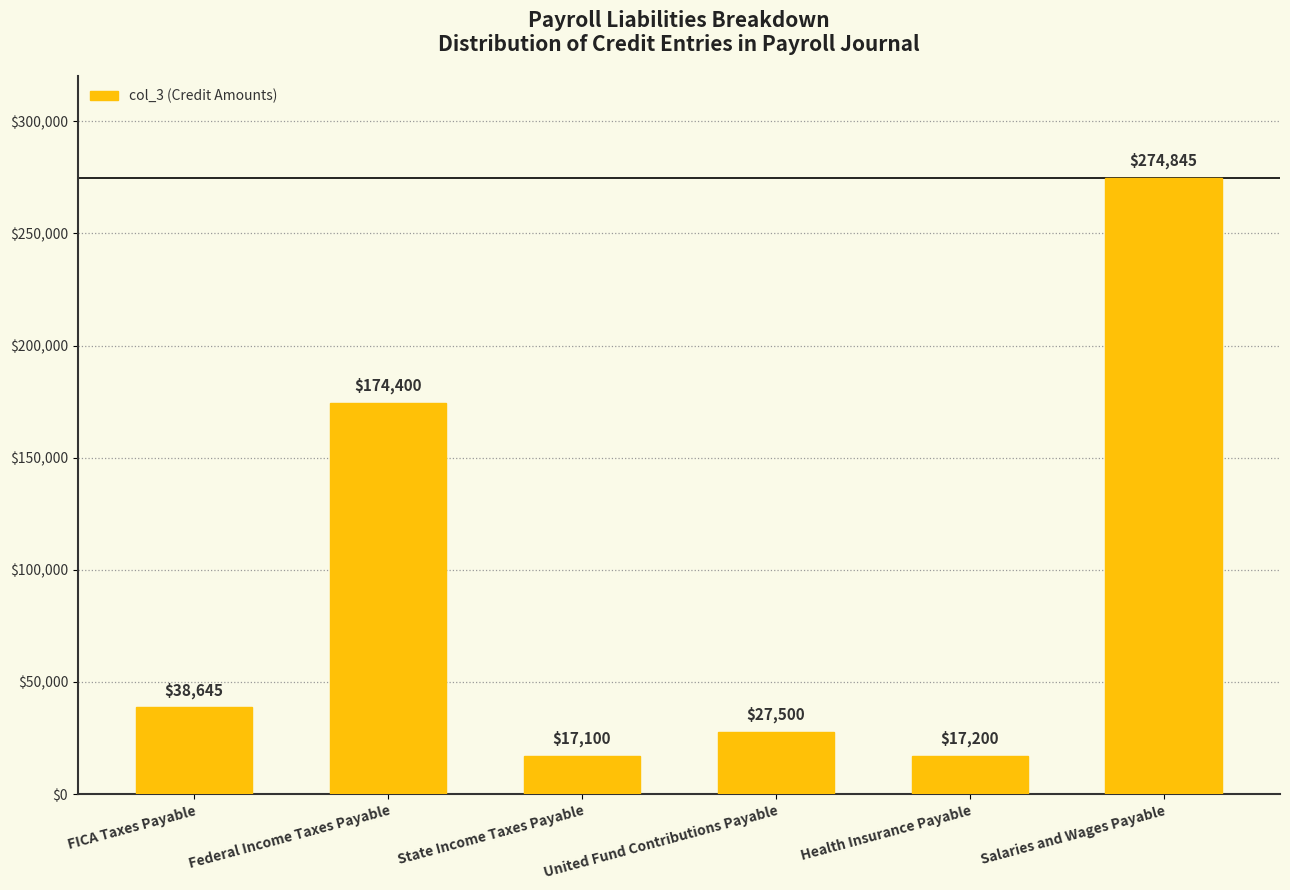

List the labels in order of value, largest first.

Salaries and Wages Payable, Federal Income Taxes Payable, FICA Taxes Payable, United Fund Contributions Payable, Health Insurance Payable, State Income Taxes Payable